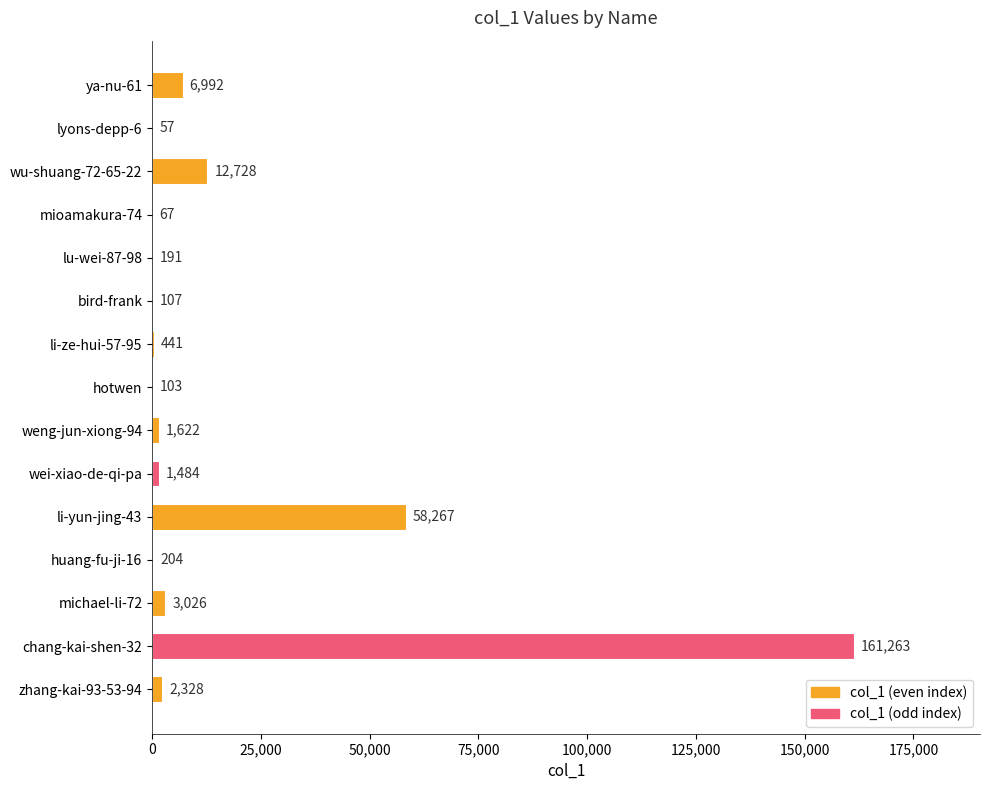

What is the sum of all values?

248880